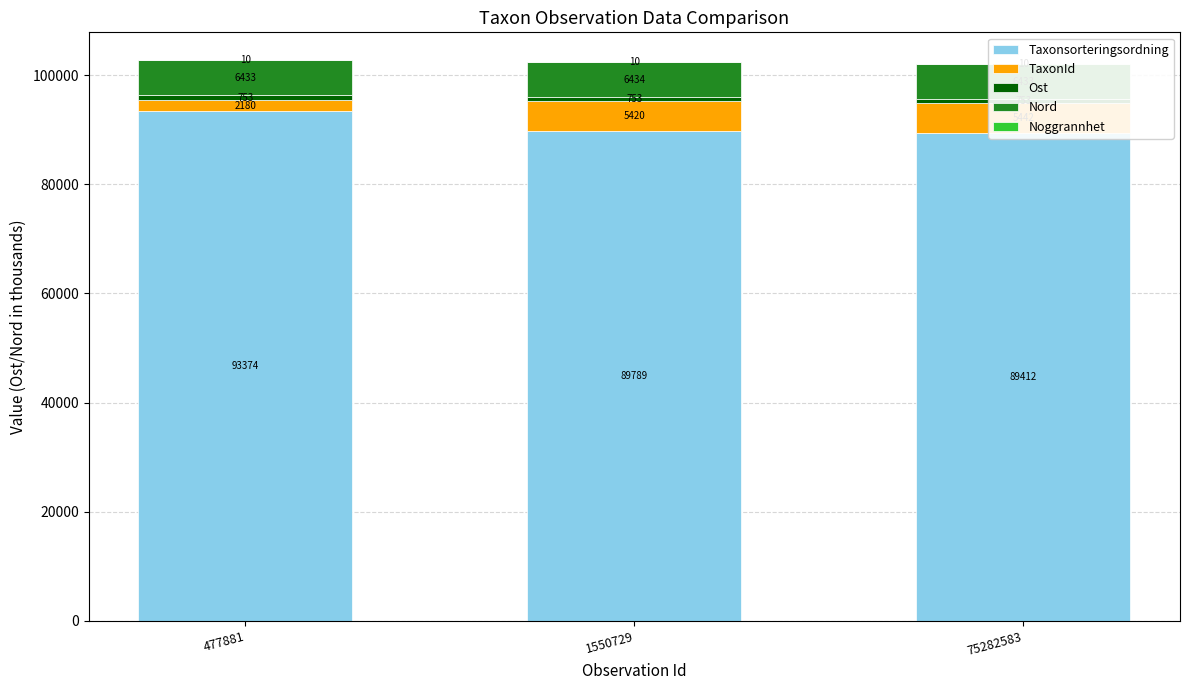

Reading right to left, extract all data points from this chart.

Taxonsorteringsordning: 75282583=89412.0	1550729=89789.0	477881=93374.0
TaxonId: 75282583=5442.0	1550729=5420.0	477881=2180.0
Ost: 75282583=753.1	1550729=753.1	477881=753.0
Nord: 75282583=6433.4	1550729=6433.5	477881=6433.4
Noggrannhet: 75282583=10.0	1550729=10.0	477881=10.0